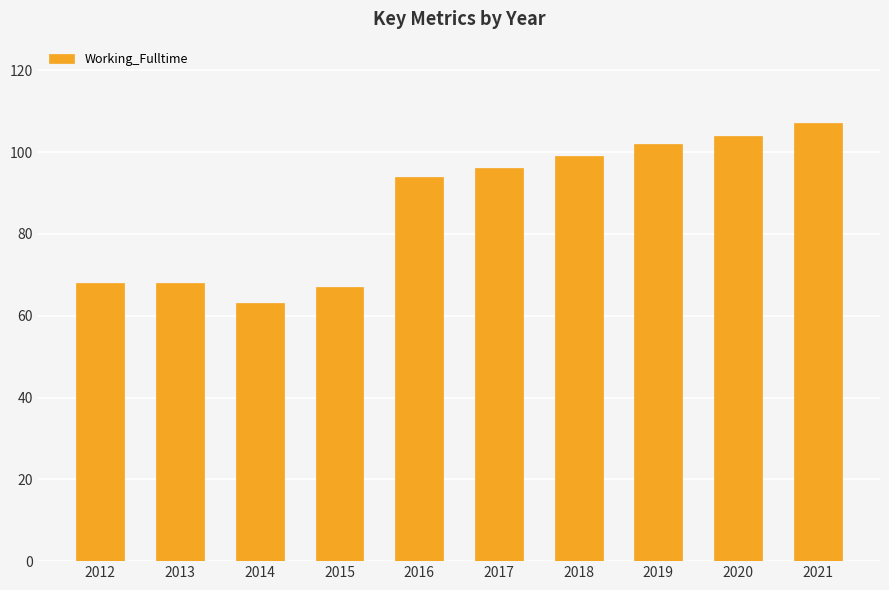

What value does the data have at 2020, to the nearest 10?

100